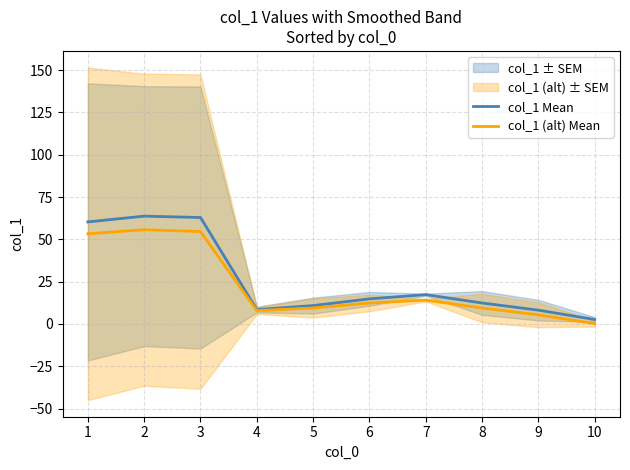

What is the value of the col_1 (alt) Mean point at the 7th from the left?

14.1